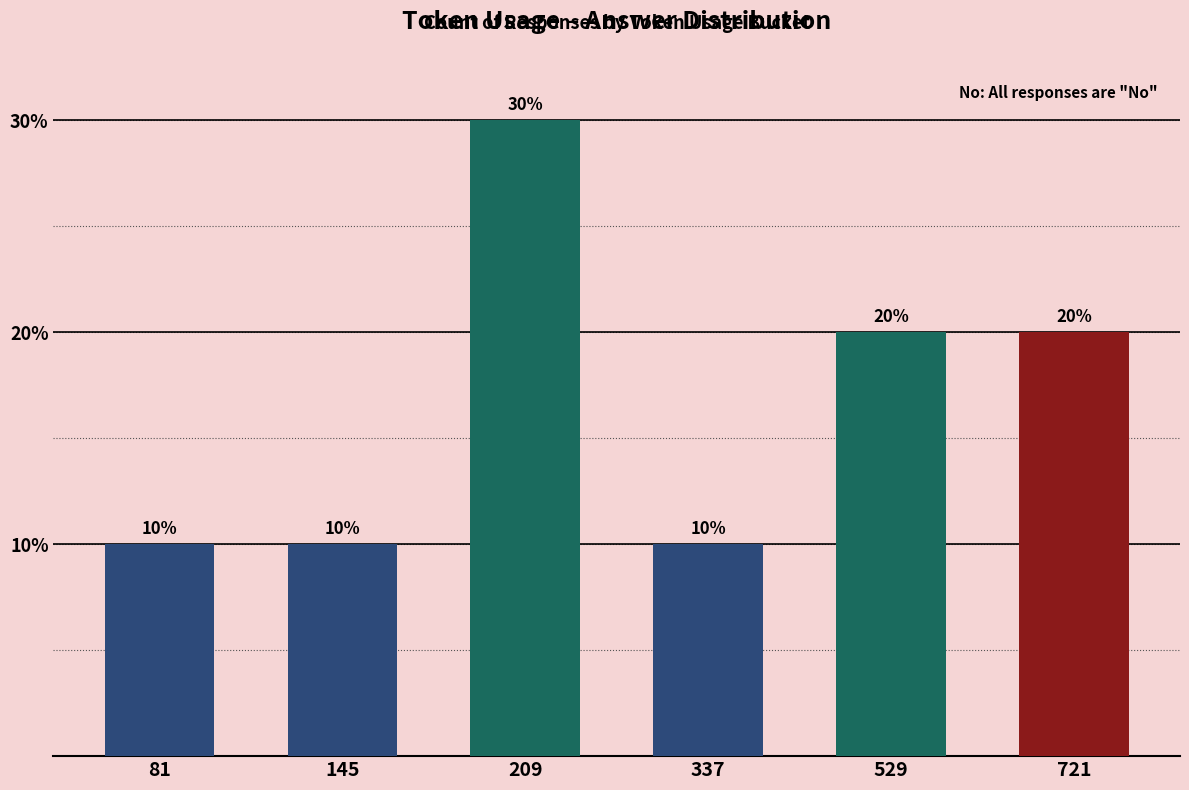

What is the sum of the values at 145 and 337?

20